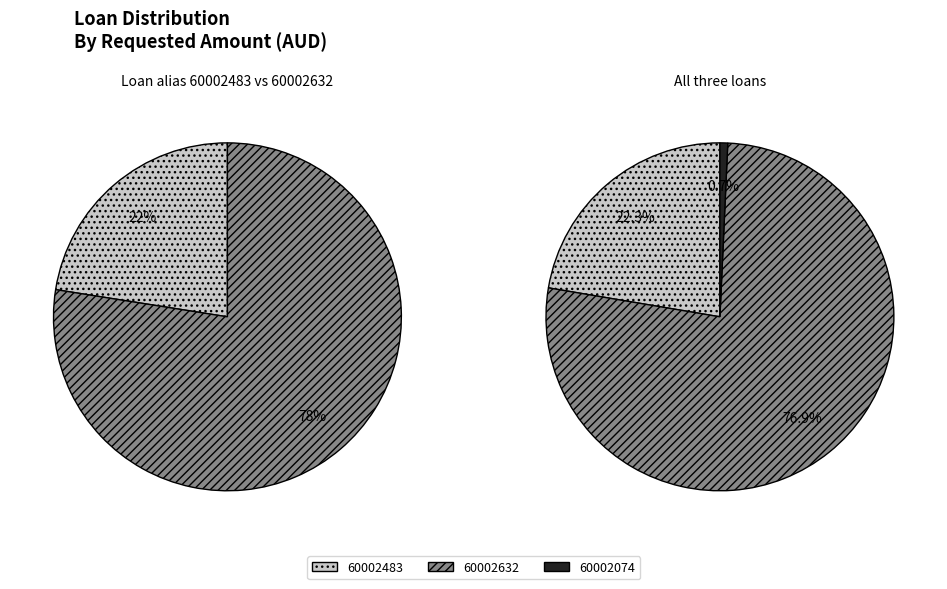

Which category has the biggest portion of the pie?

60002632